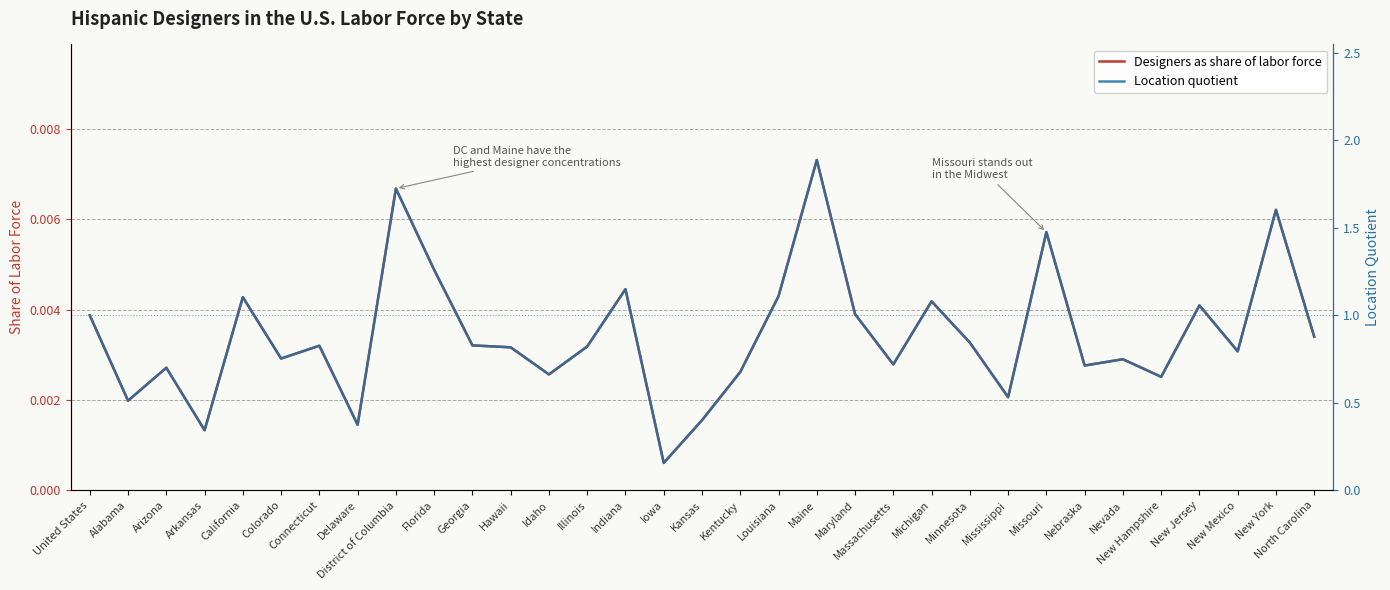

Which label corresponds to the smallest value in the chart?

Iowa